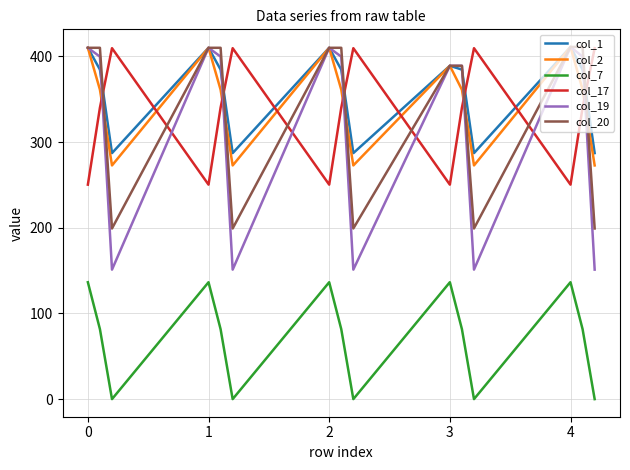

True or false: col_1 and col_19 cross at least once.

True